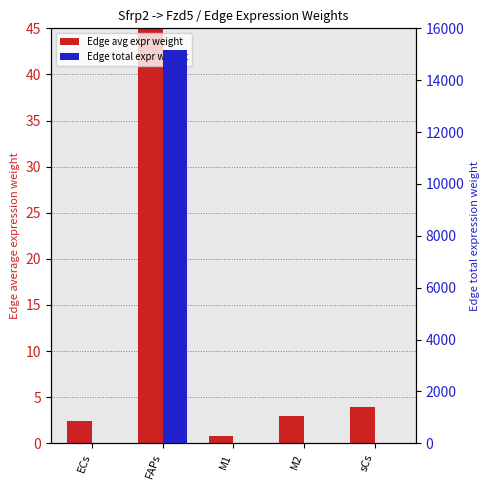

Which series has the largest total across all categories?

Edge total expression weight